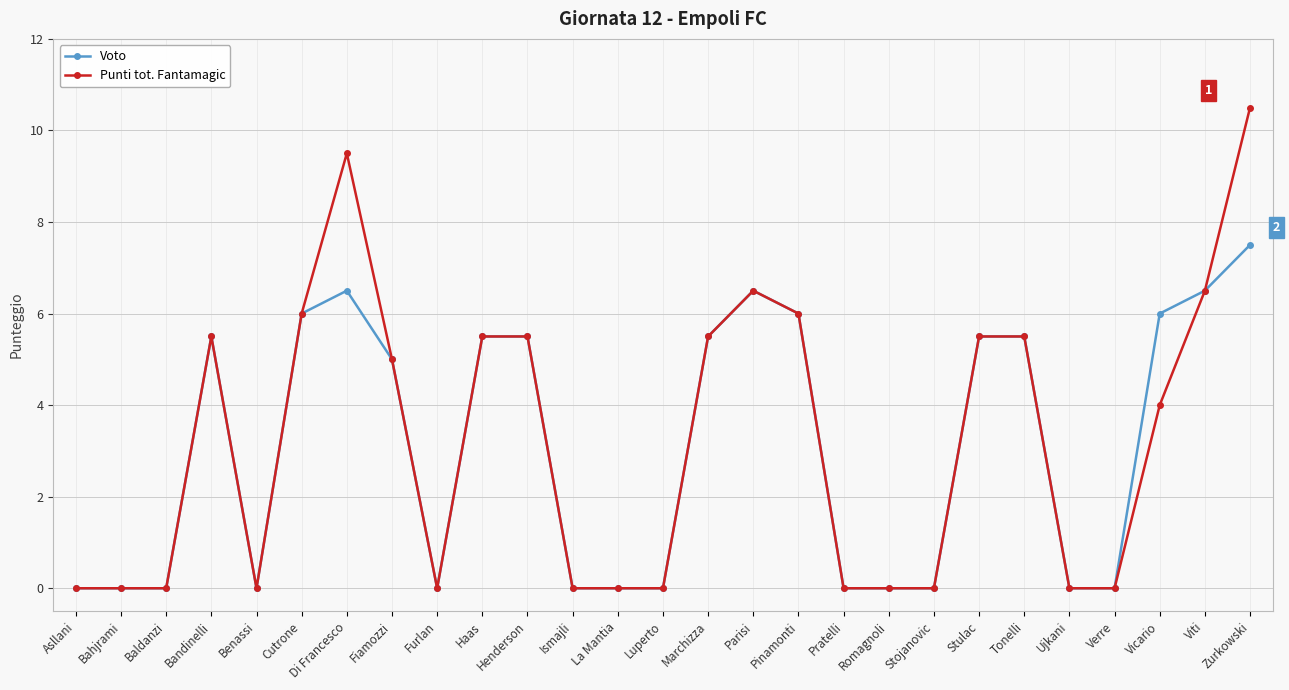

The Voto series shows -2.9 at Ismajli. True or false?

False